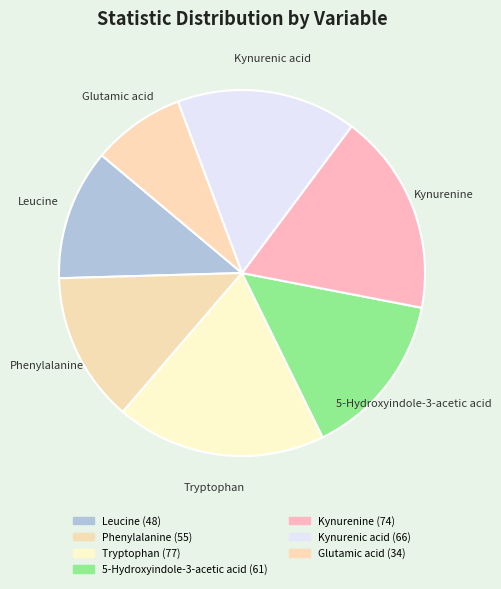

Rank the categories by value from lowest to highest.

Glutamic acid, Leucine, Phenylalanine, 5-Hydroxyindole-3-acetic acid, Kynurenic acid, Kynurenine, Tryptophan